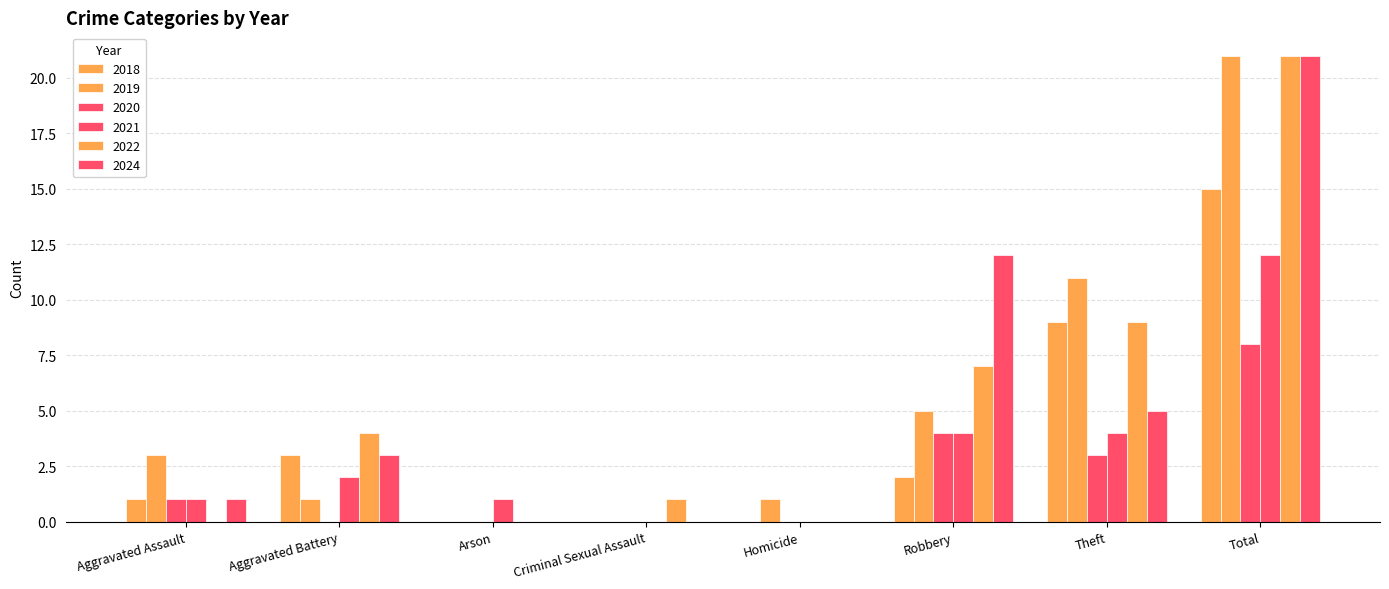

How many data points does each series have?

8